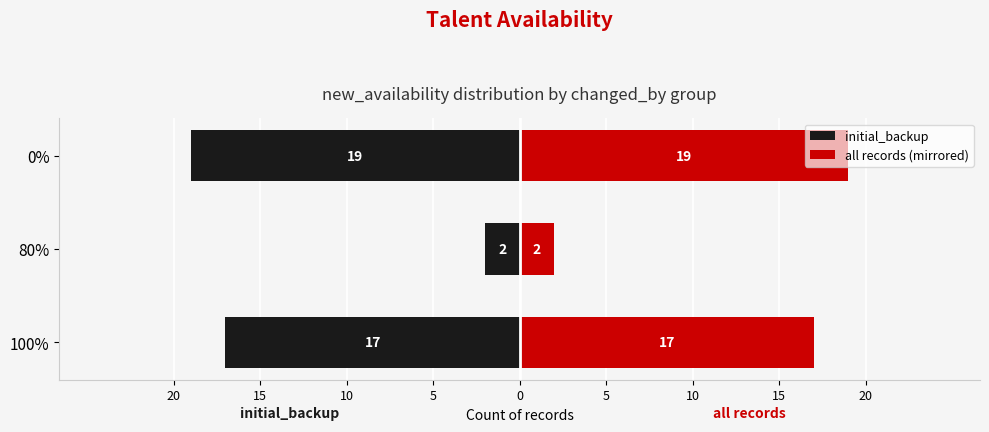

Rank the series at 0% from highest to lowest value.

all records (mirrored), initial_backup